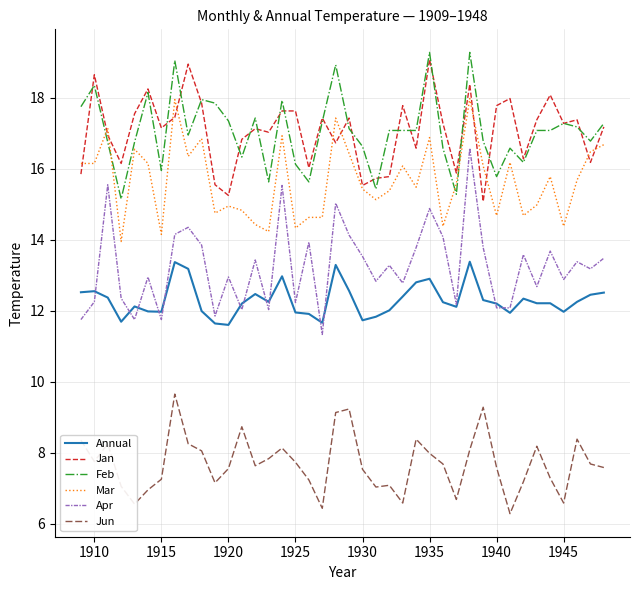

What is the lowest value of the Jan series?

15.1